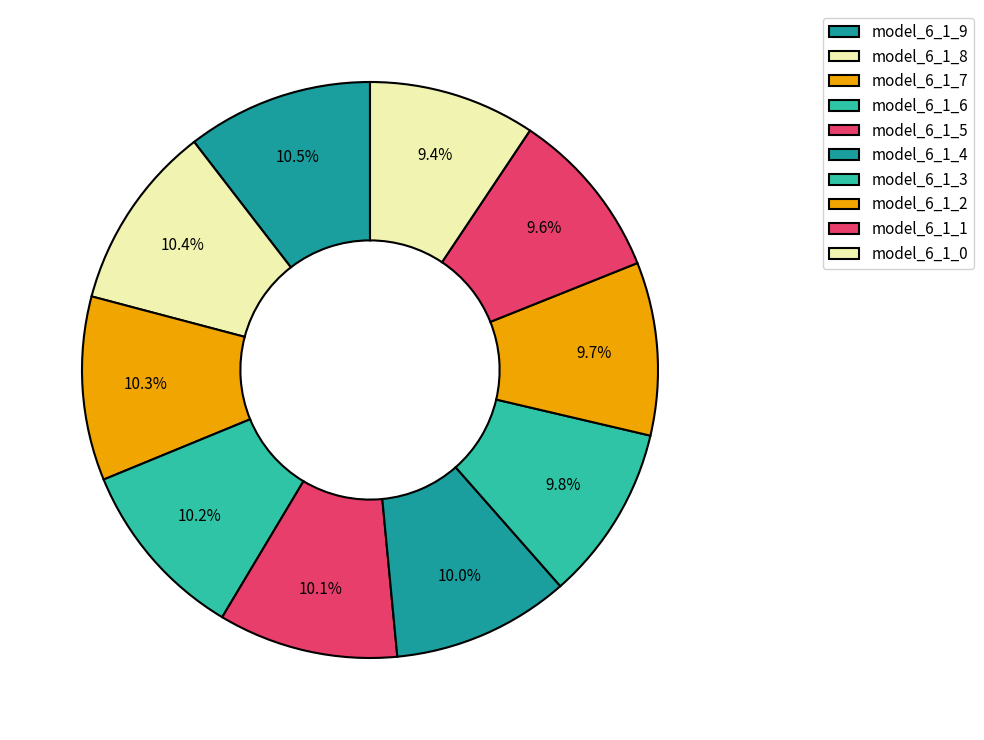

Count the number of slices in the pie.

10